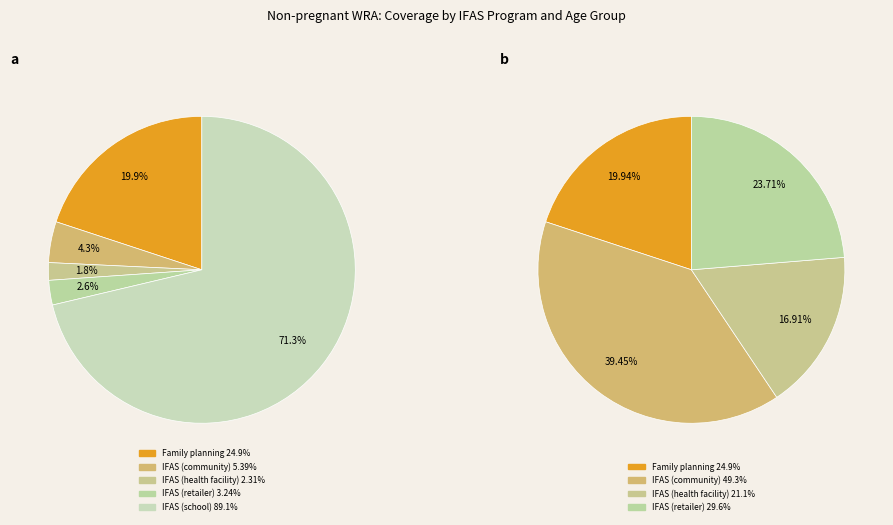

Which category has the smallest portion of the pie?

IFAS (health facility)